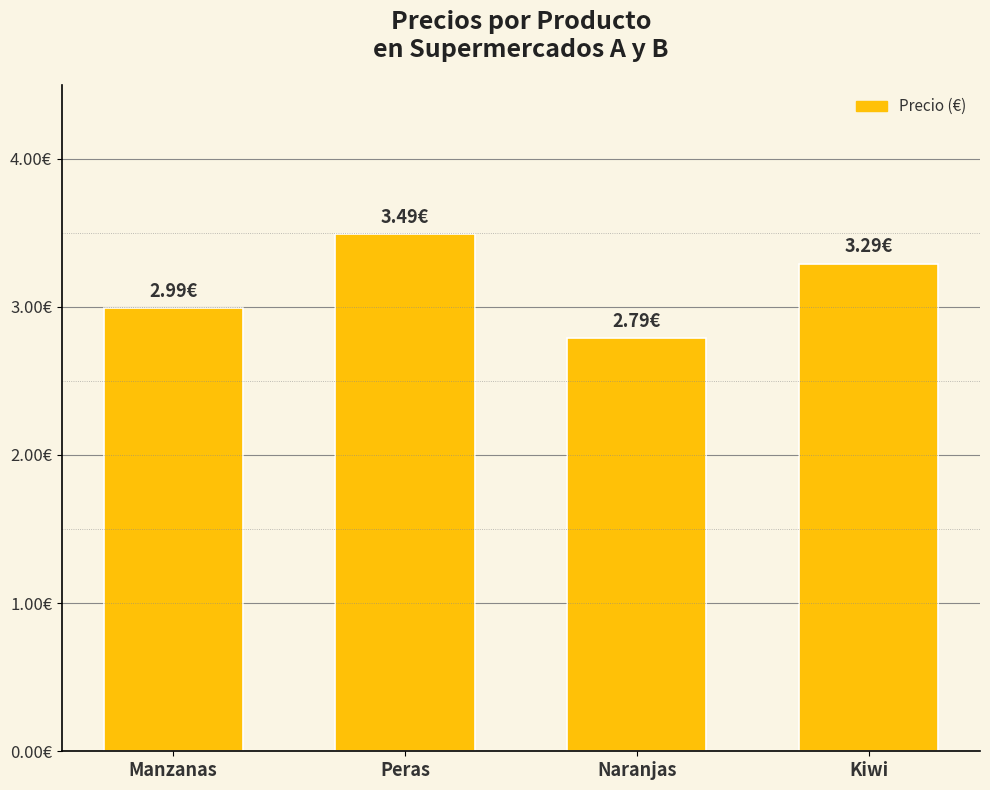

Reading left to right, list all the values displayed in this chart.

Manzanas=3.0	Peras=3.5	Naranjas=2.8	Kiwi=3.3